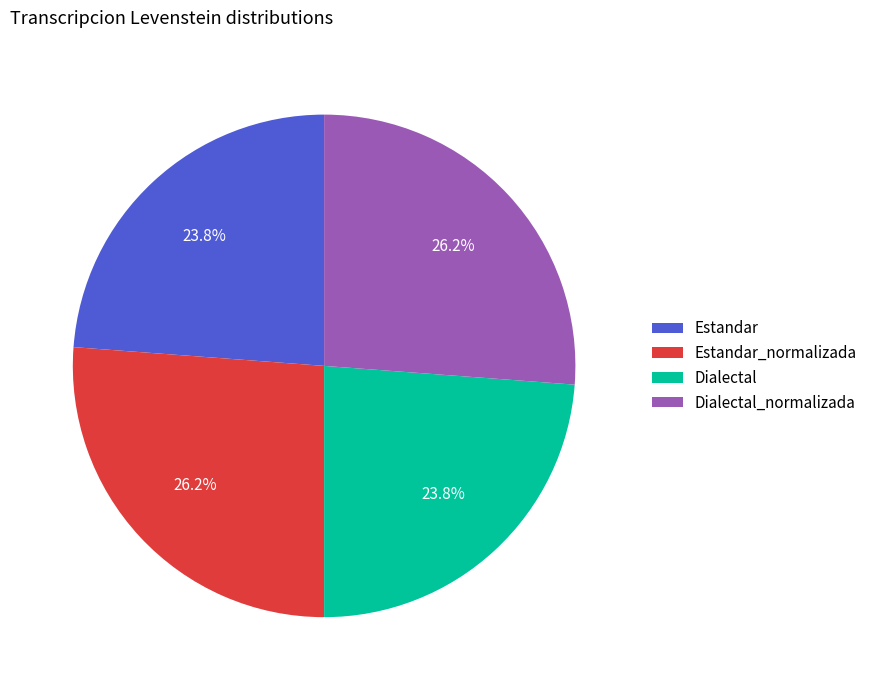

Does any single category account for the majority?

No